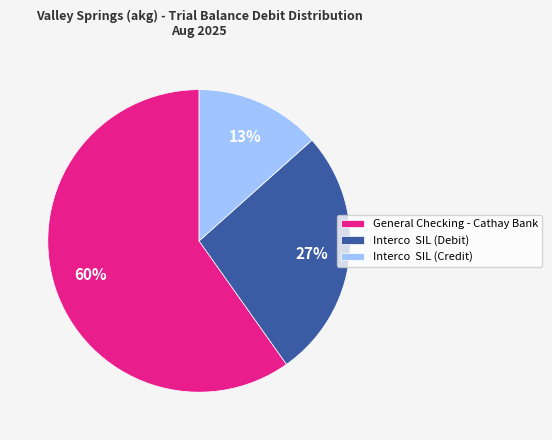

How many slices are in this pie chart?

3